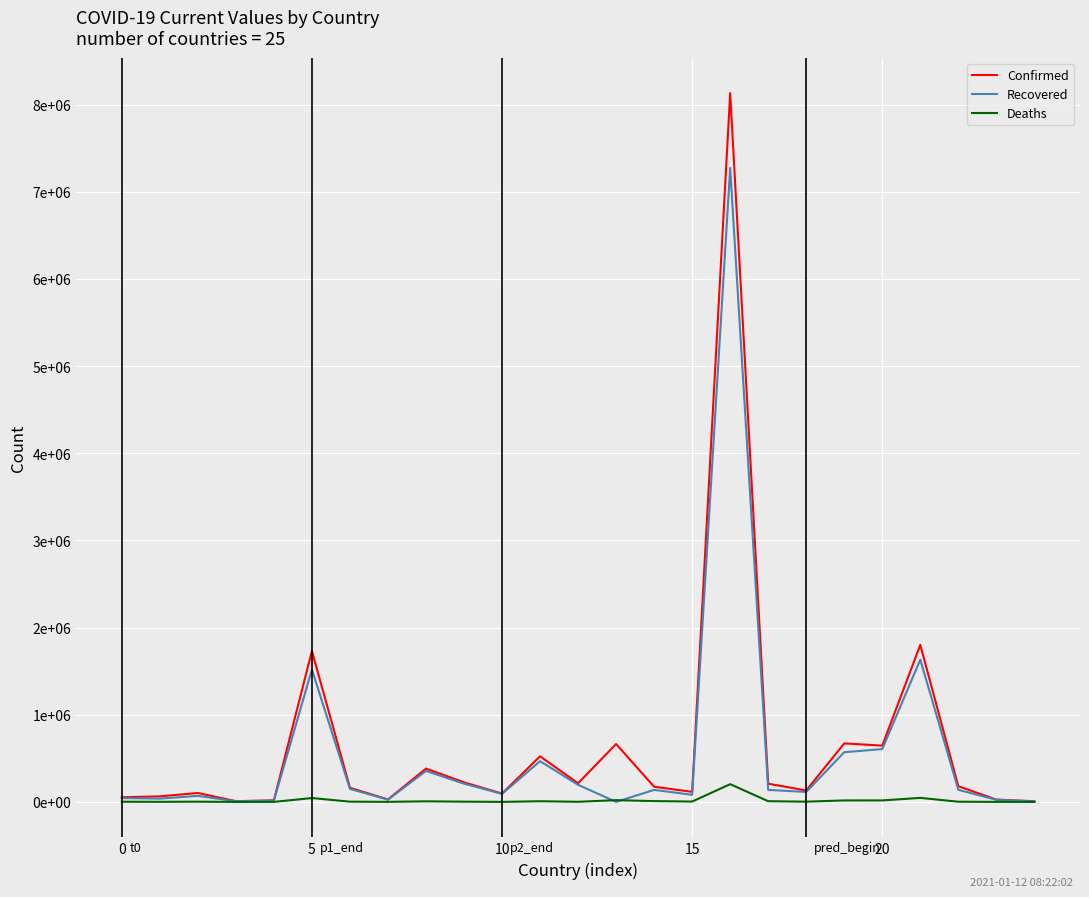

What is the value of the Deaths point at the 21st from the left?

420